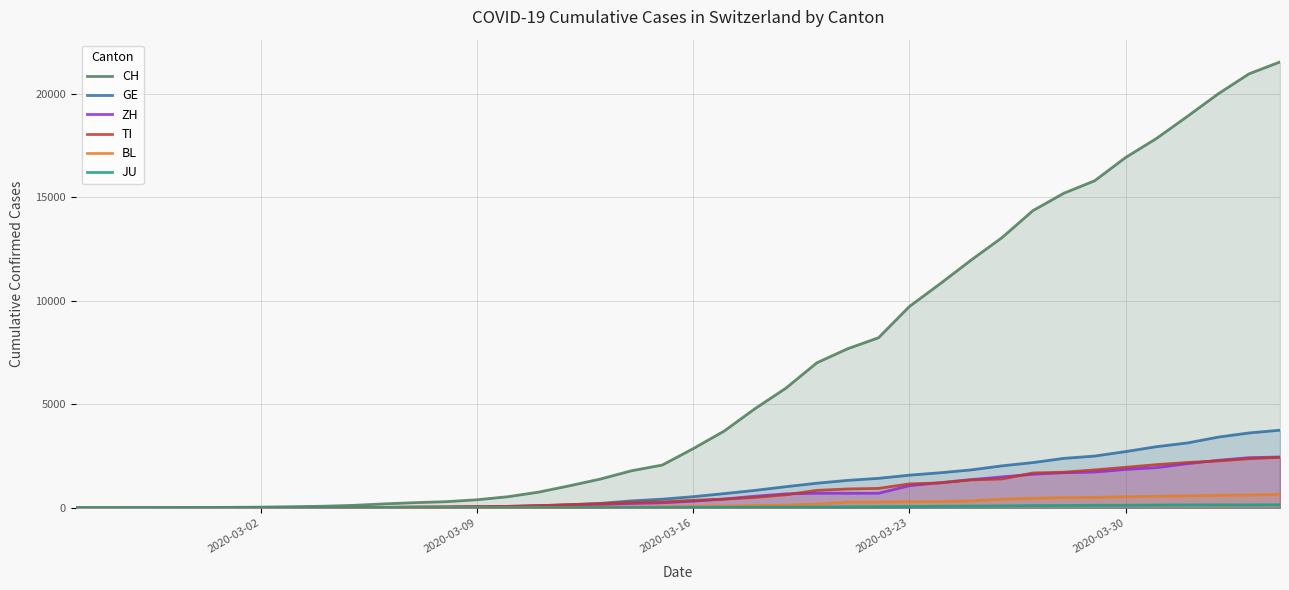

Which series has the largest total across all categories?

CH